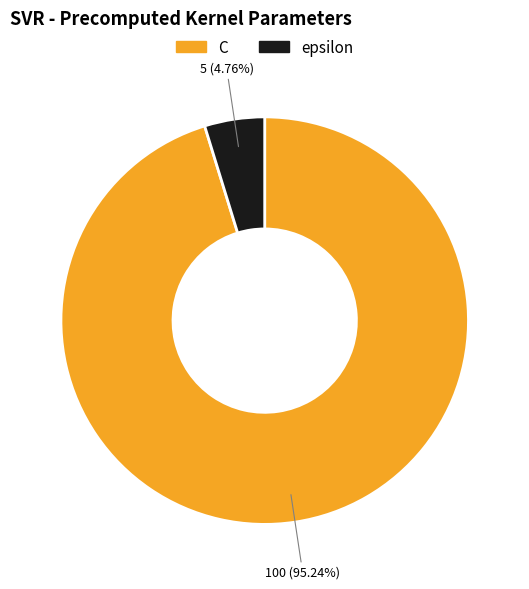

To the nearest percent, what percentage of the pie is epsilon?

5%